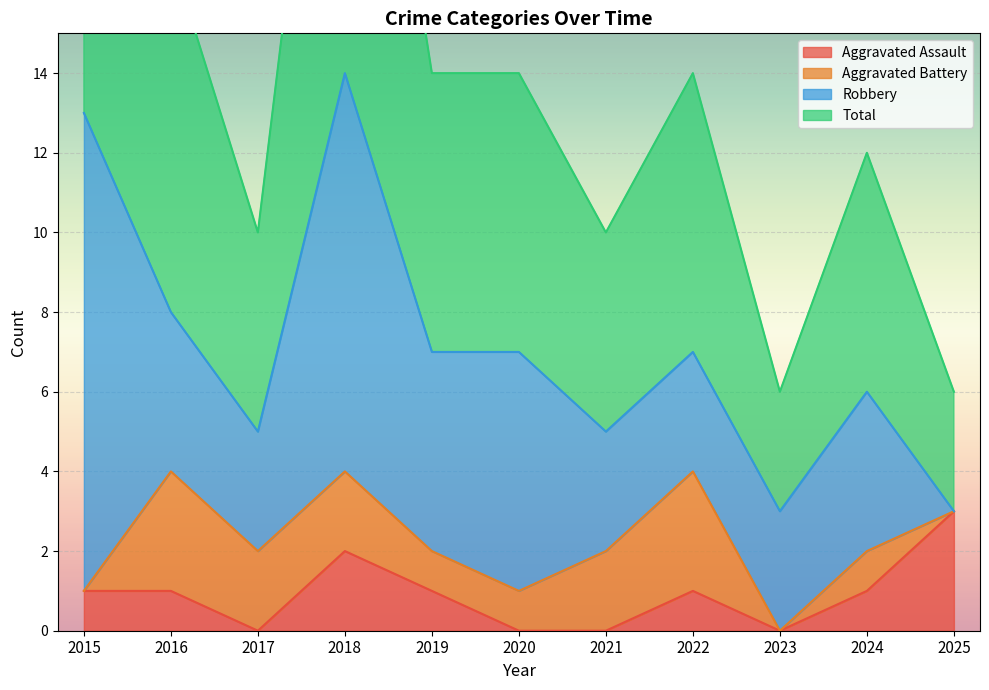

The Aggravated Assault series shows 0 at 2020. True or false?

True